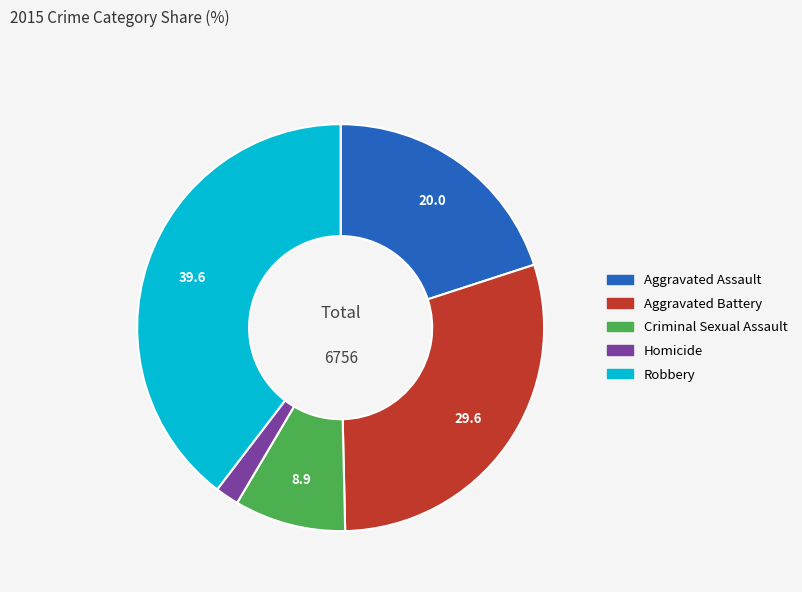

Approximately how many times larger is the value at Aggravated Battery compared to Aggravated Assault?

1.5